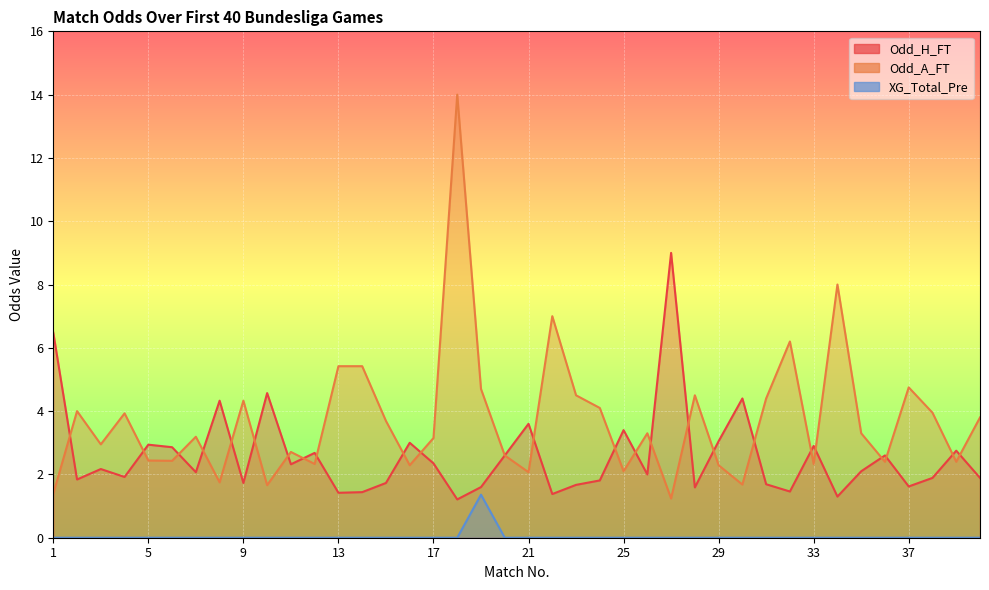

Which has a higher value, 31 or 1?

1